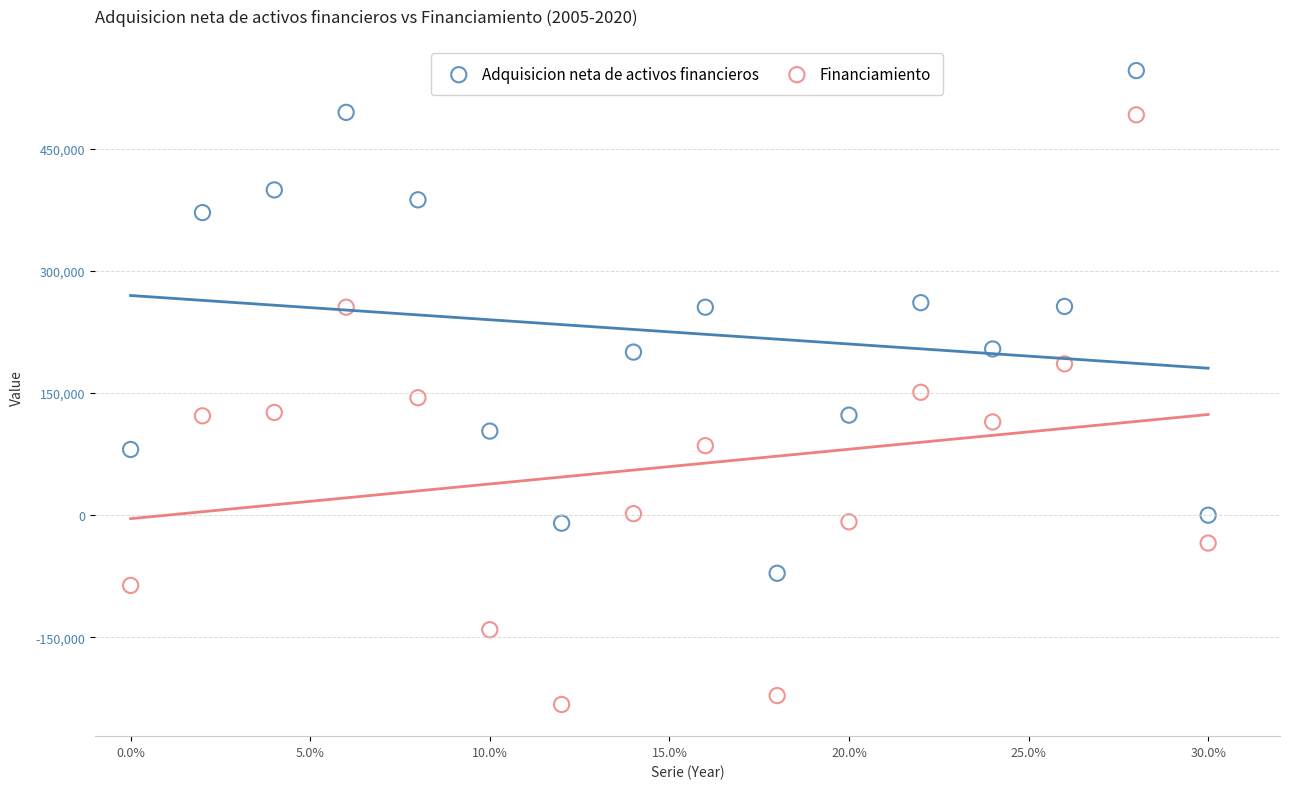

Across all data points, what is the range of Y values (max minus min)?

778520